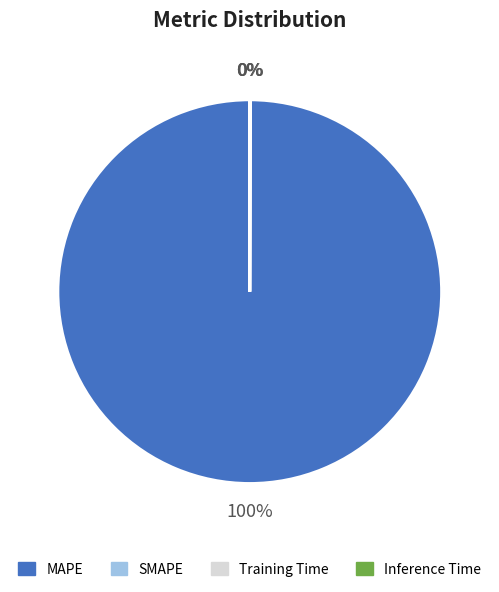

To the nearest percent, what is the difference between the largest and smallest slice percentages?

100%